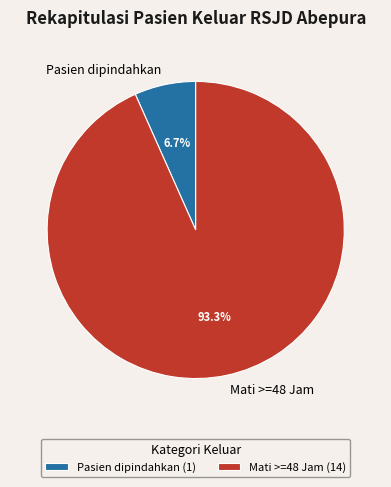

Which category accounts for the majority?

Mati >=48 Jam